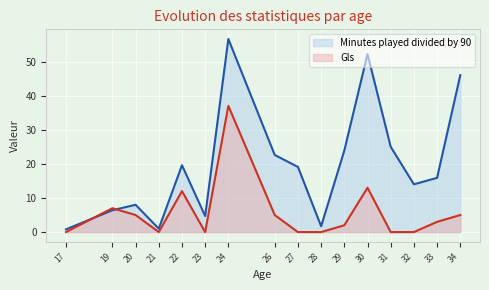

What is the total value across all series at 24?

93.6